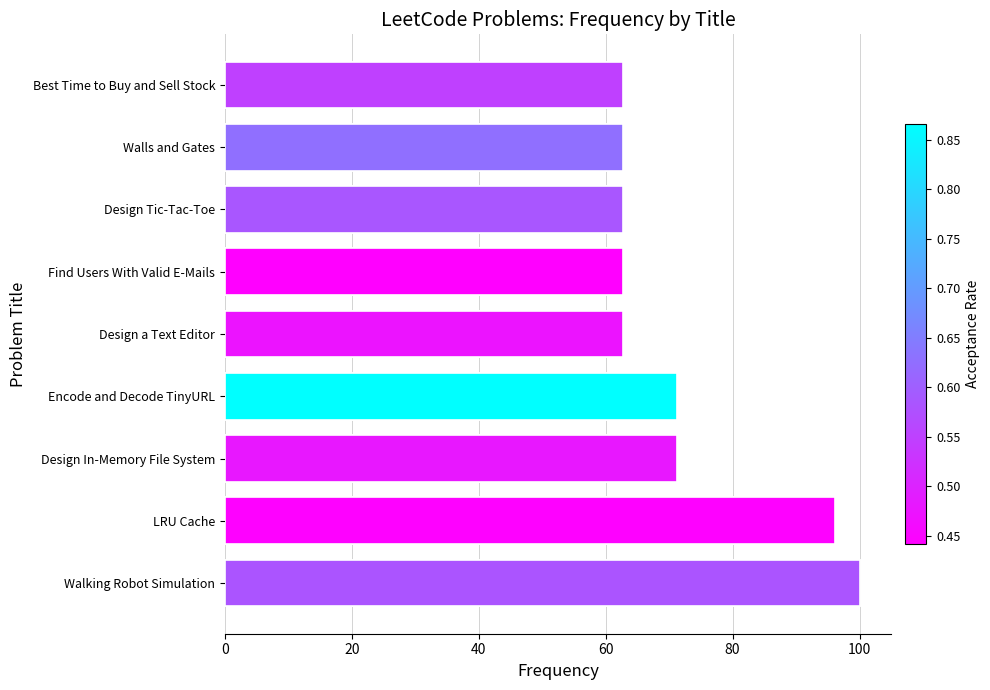

Reading left to right, list all the values displayed in this chart.

Walking Robot Simulation=100.0	LRU Cache=96.2	Design In-Memory File System=71.2	Encode and Decode TinyURL=71.2	Design a Text Editor=62.8	Find Users With Valid E-Mails=62.8	Design Tic-Tac-Toe=62.8	Walls and Gates=62.8	Best Time to Buy and Sell Stock=62.8